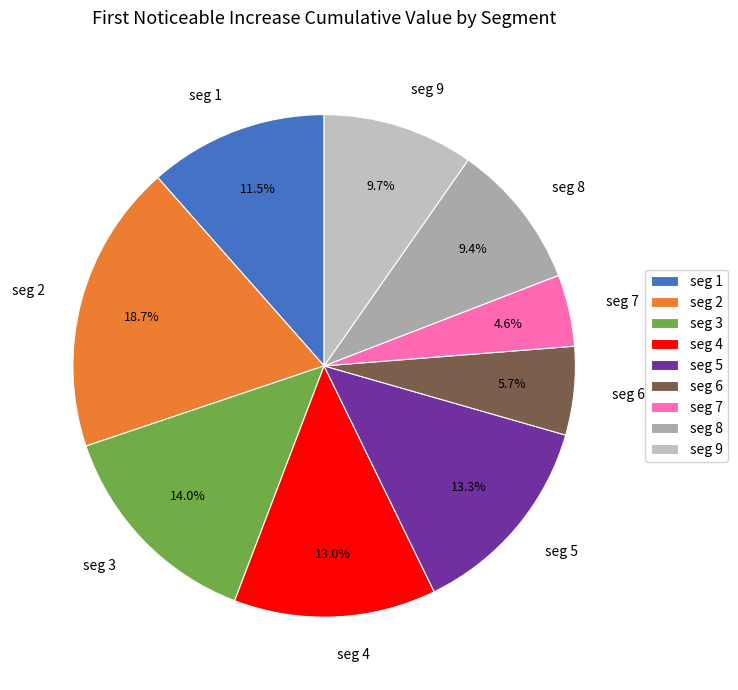

How many slices are in this pie chart?

9